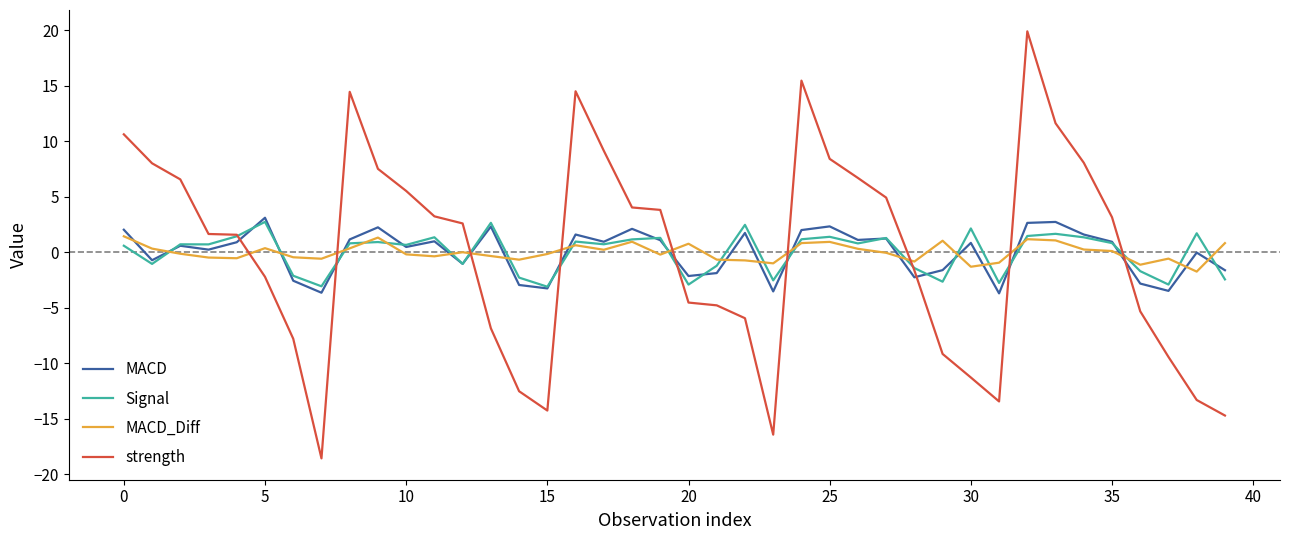

True or false: Signal and strength cross at least once.

True